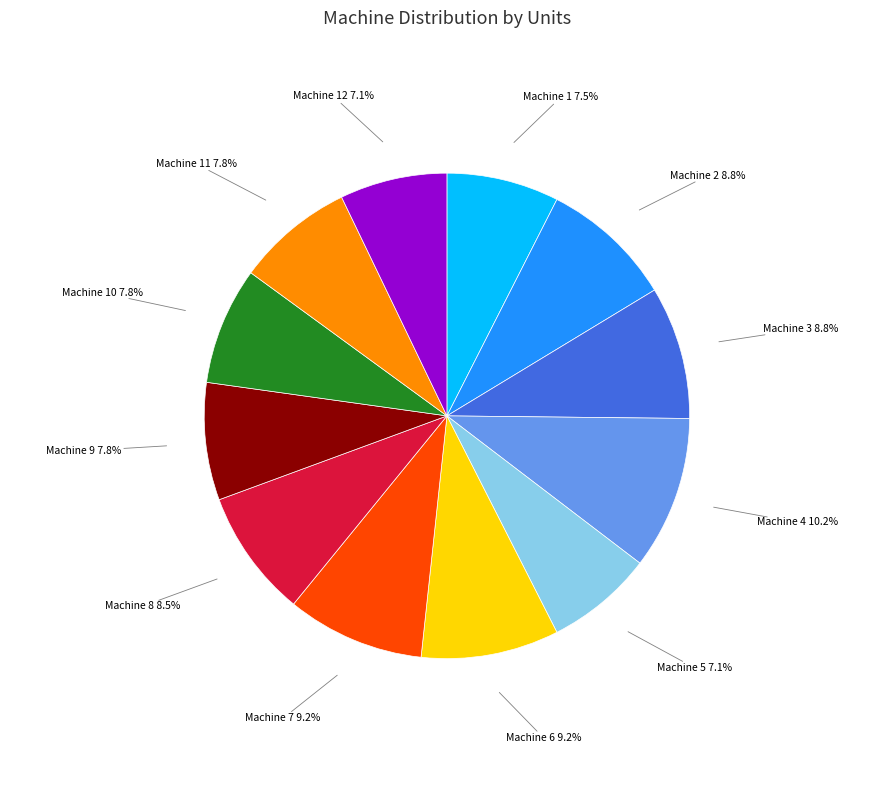

Is there any slice that represents more than half of the pie?

No